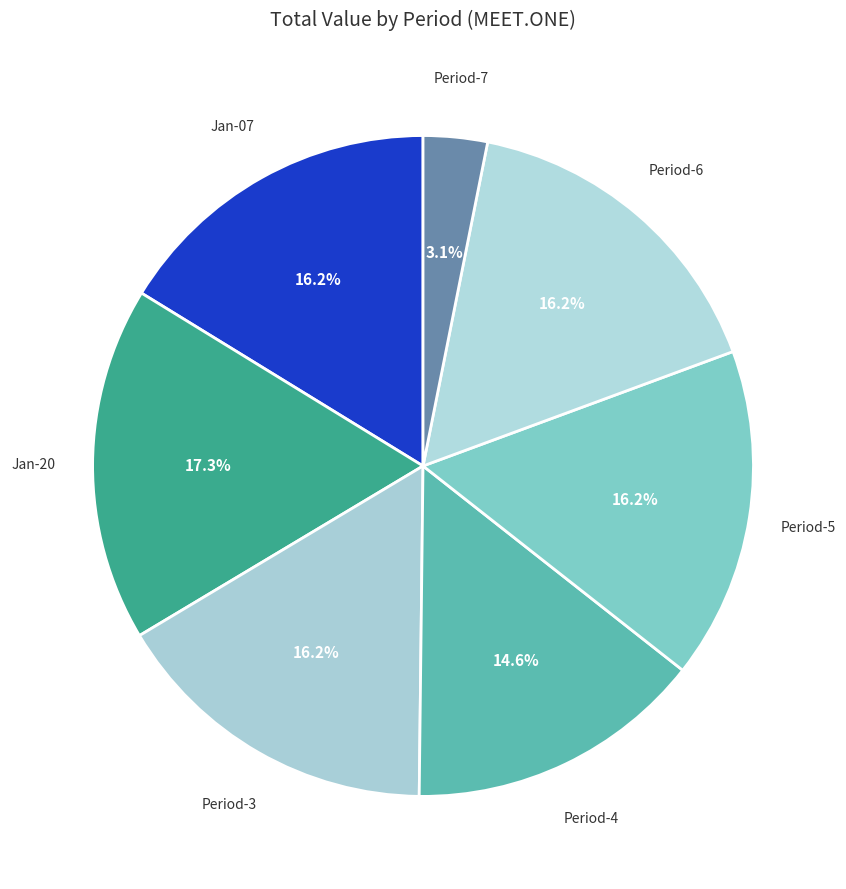

Is the sum of Period-5 and Jan-07 greater than half?

No